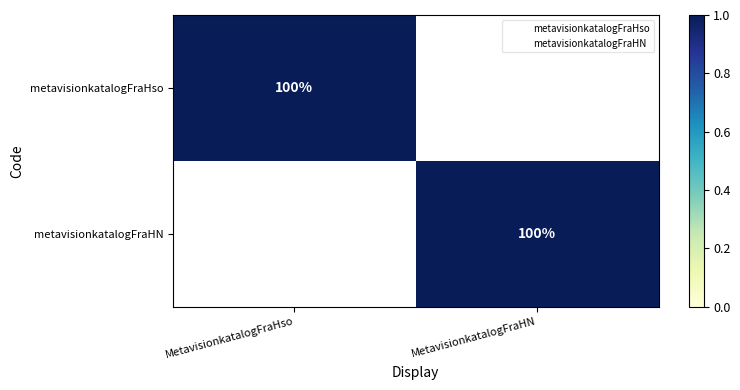

How many metavisionkatalogFraHN values are between 0 and 1?

2